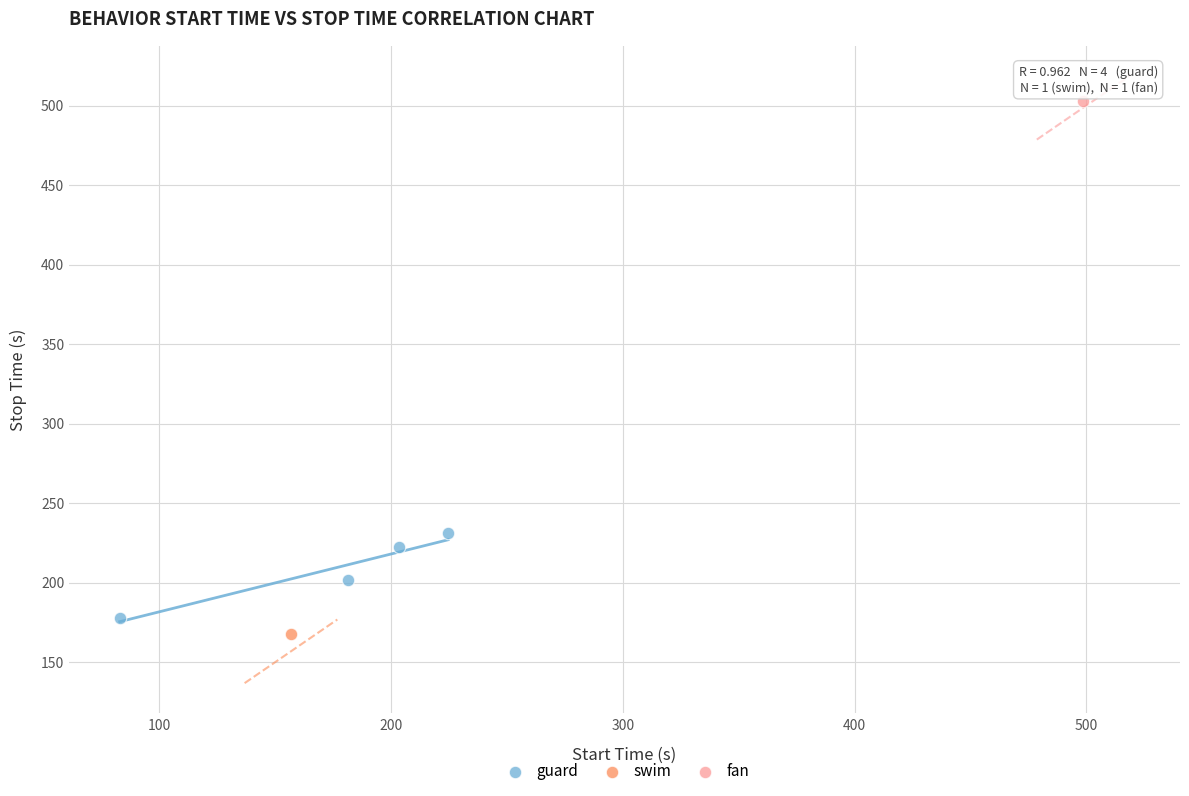

What are all the series names shown in the legend?

guard, swim, fan